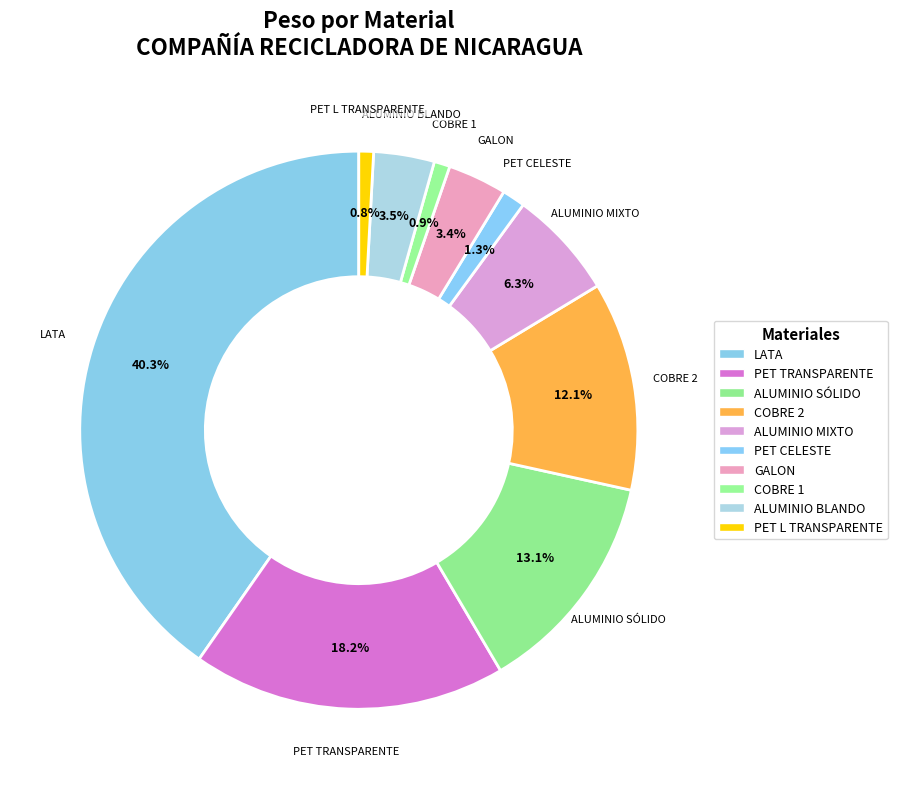

What percentage is the PET L TRANSPARENTE slice, to the nearest percent?

1%